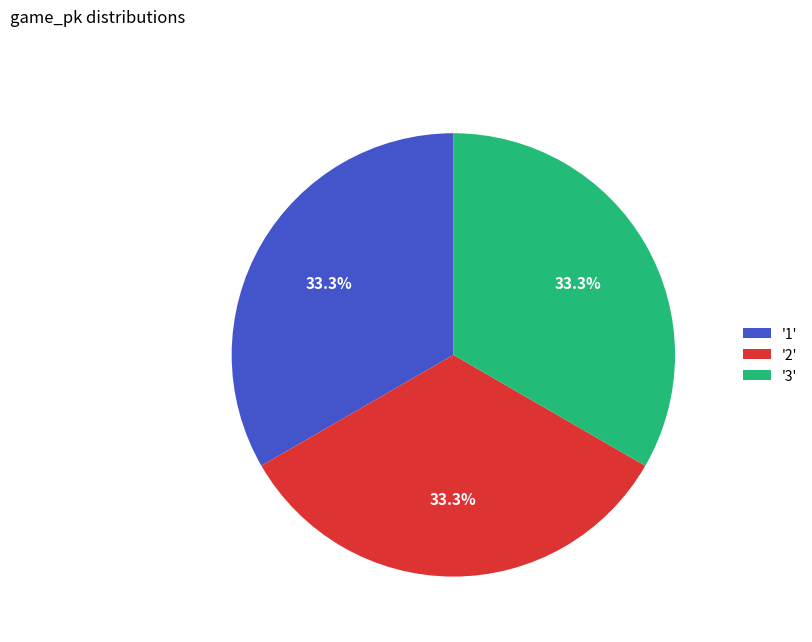

What is the ratio of the value at '2' to the value at '1'?

1.0